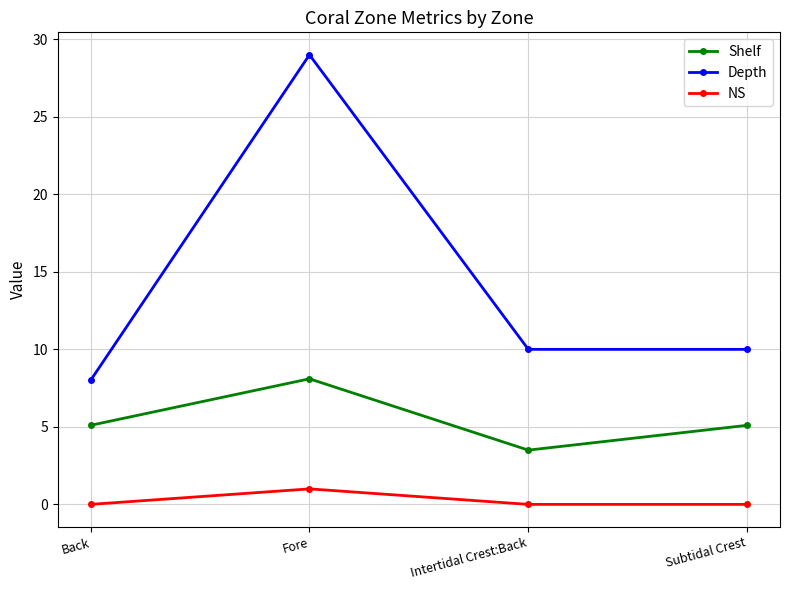

List the series in order of their overall mean, lowest first.

NS, Shelf, Depth